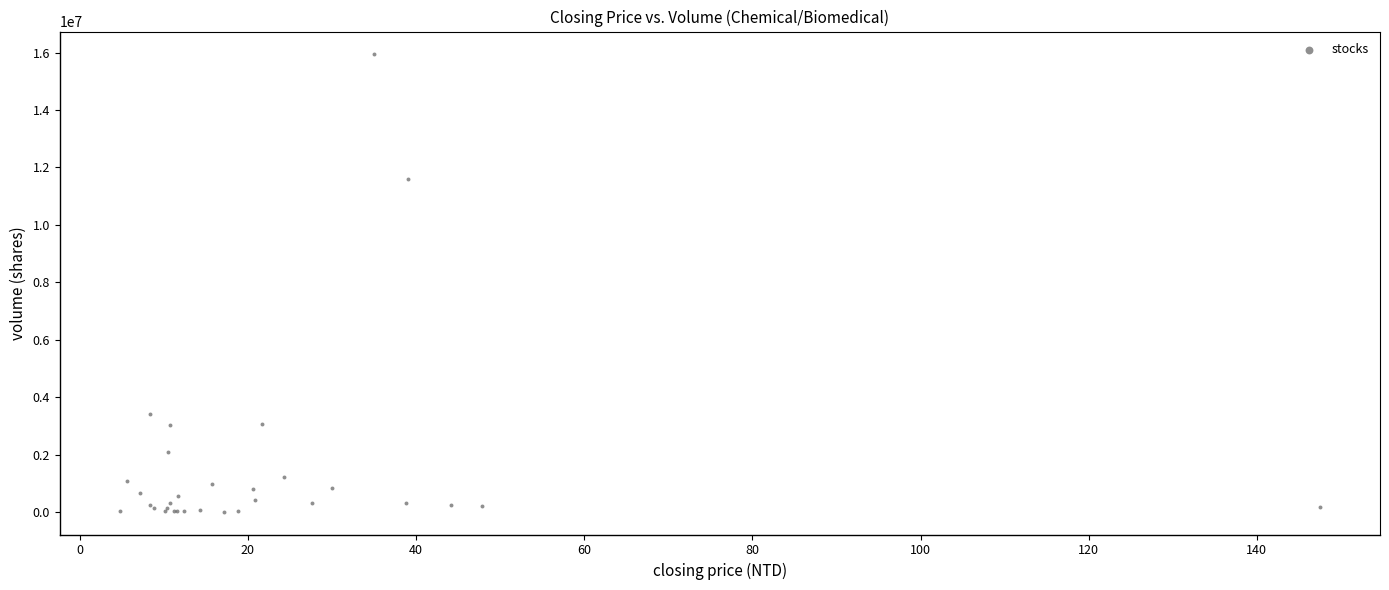

What Y value in the scatter plot is closest to 7973603?

11587494